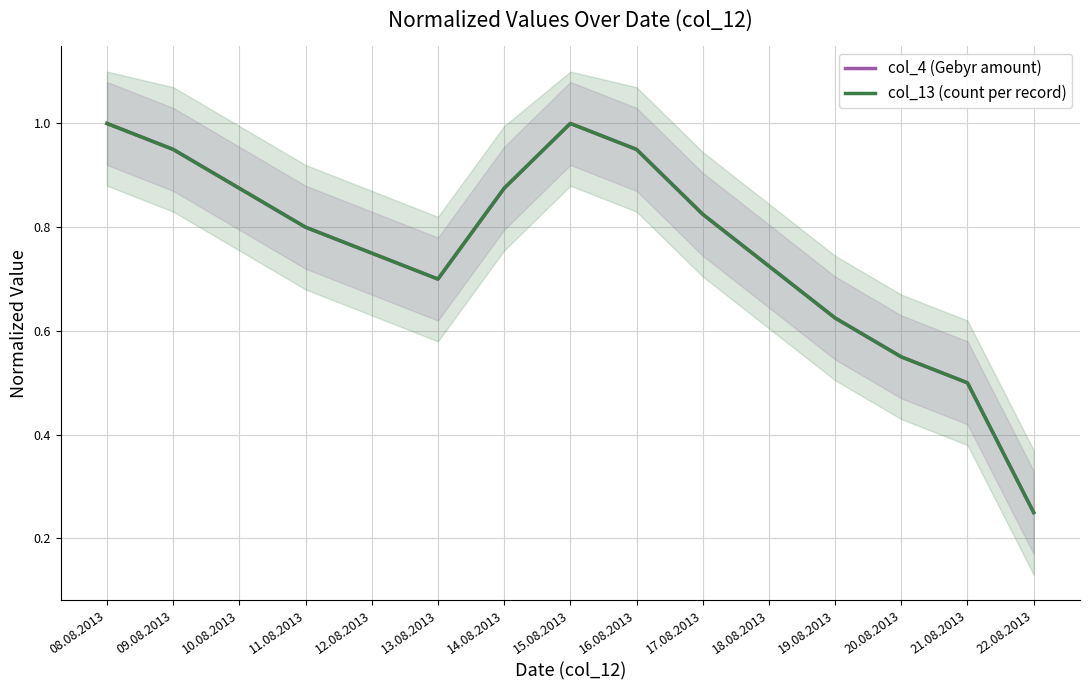

How many lines are shown in the chart?

2